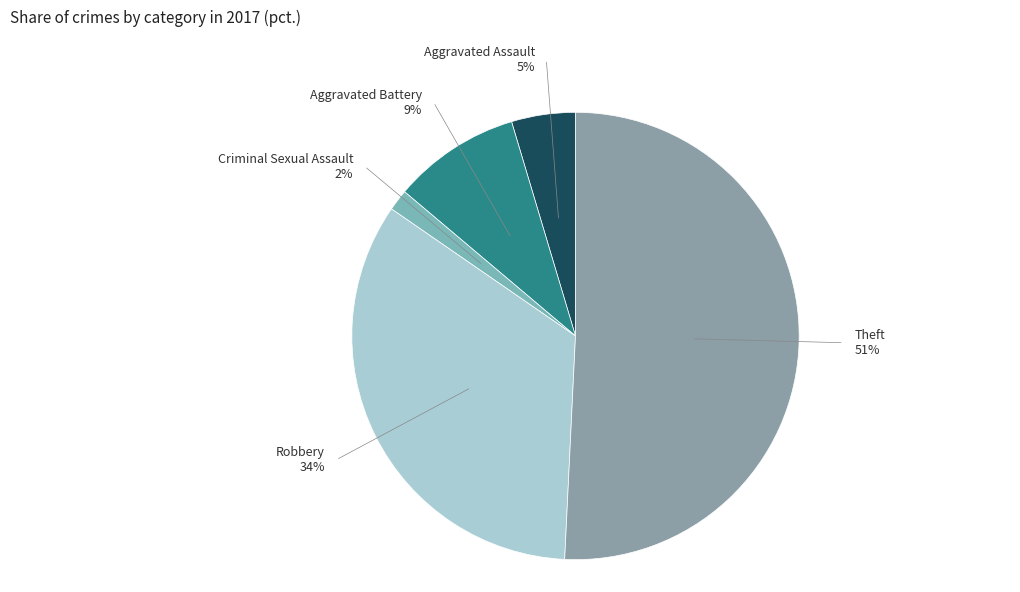

How many slices are in this pie chart?

5